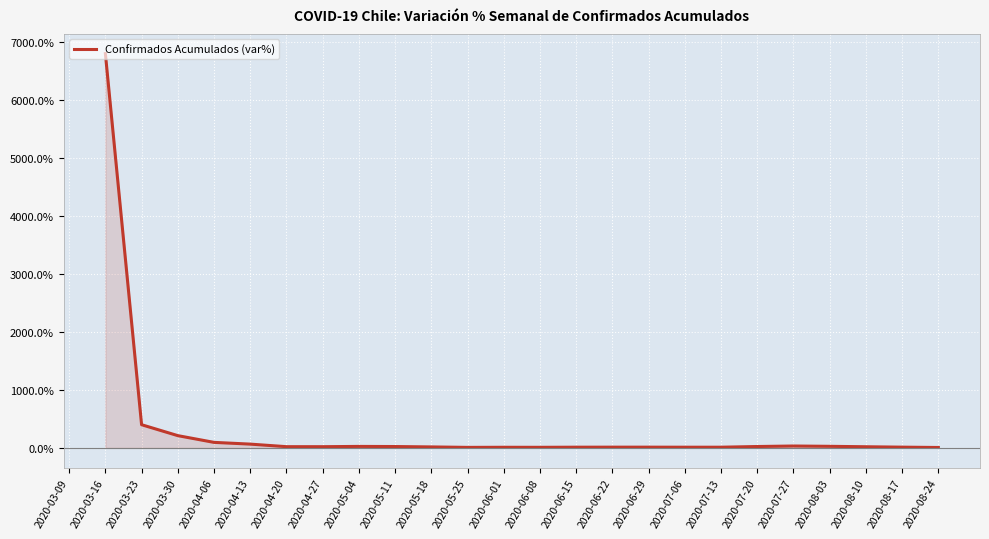

How many values exceed 20?

12